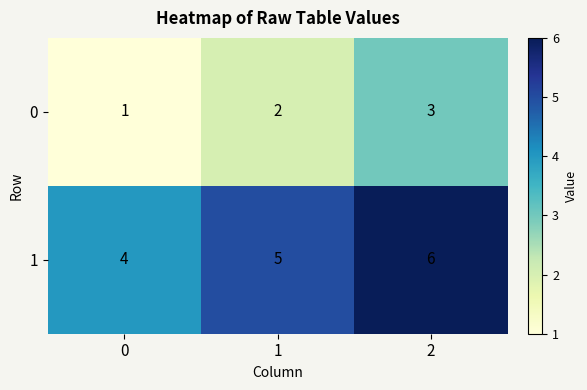

How many data points in 1 are less than 5?

1